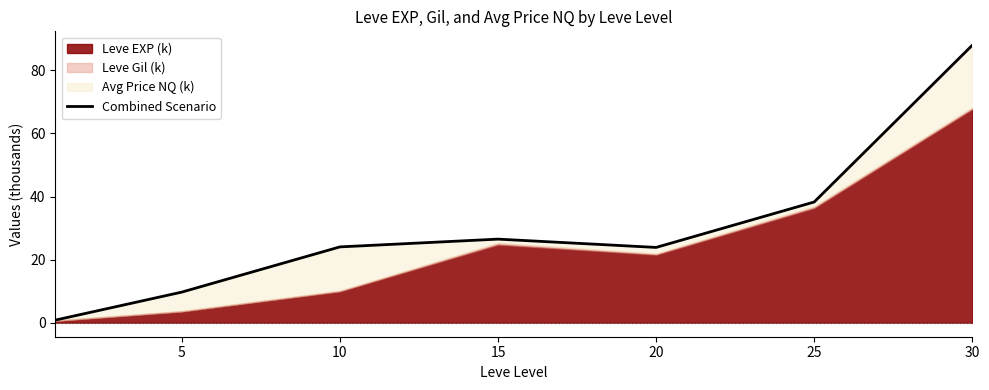

What is the change in value from 5 to 10?

+14.3